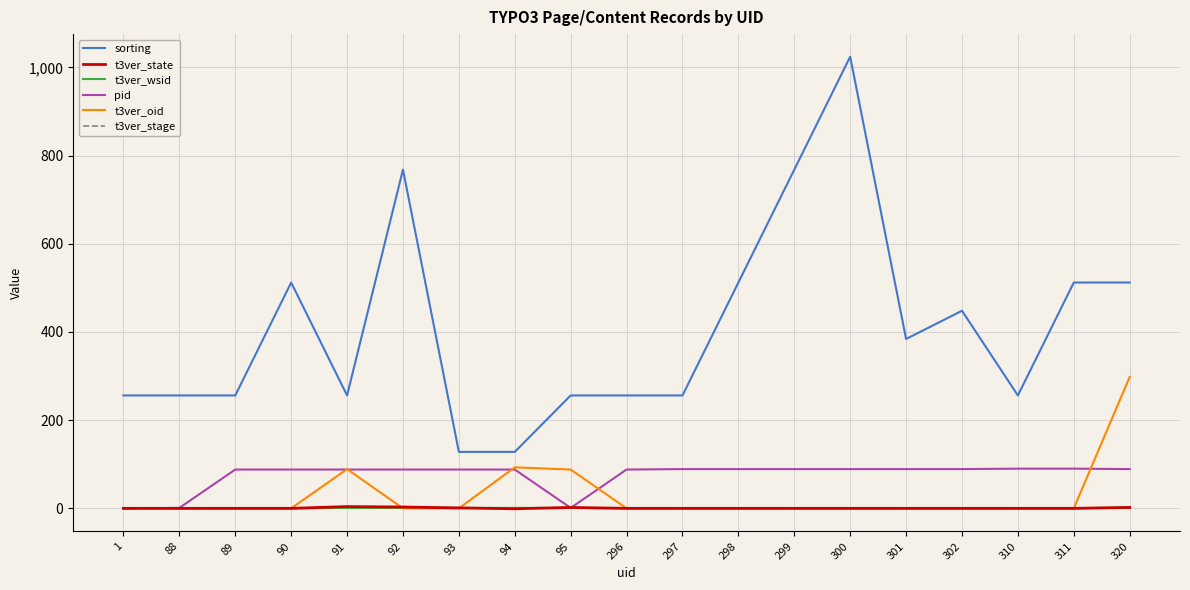

What is the maximum value shown in the chart?

1024